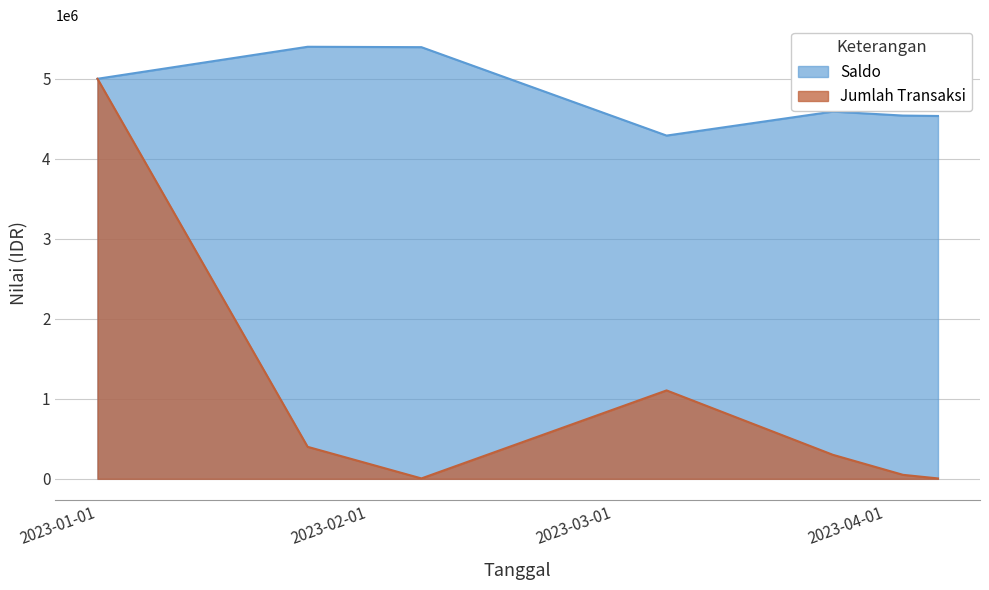

What is the average value of the Saldo series?

4821429